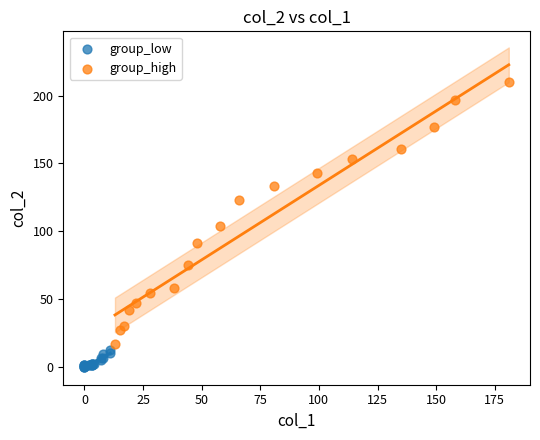

Which series contains the lowest Y value?

group_low